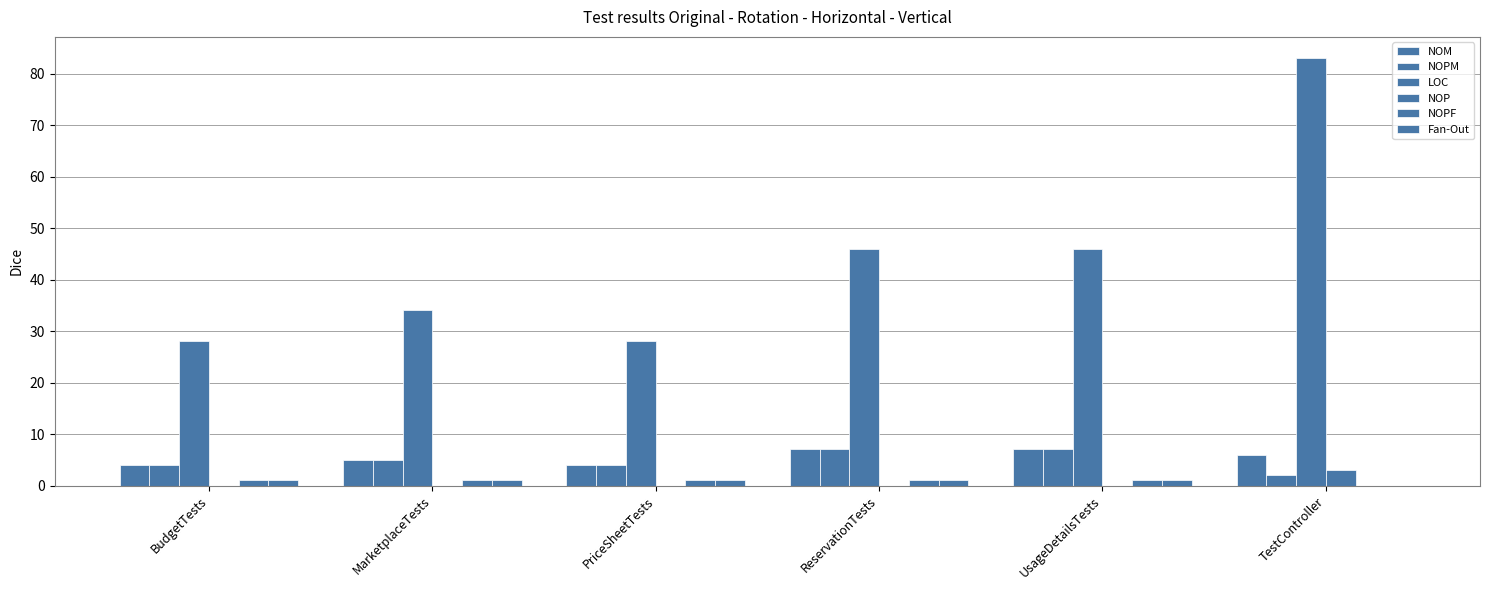

How many positive values does the Fan-Out series have?

5